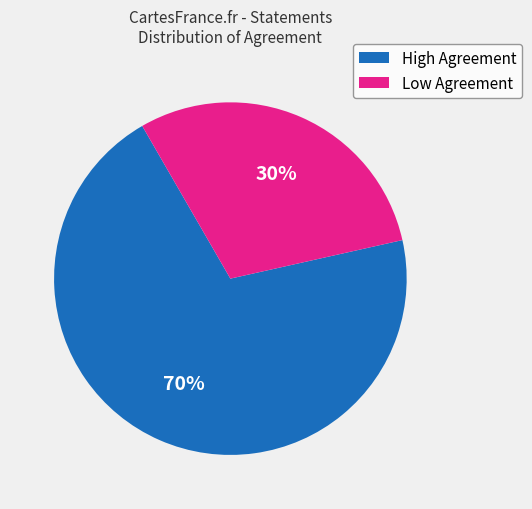

Does any single category account for the majority?

Yes